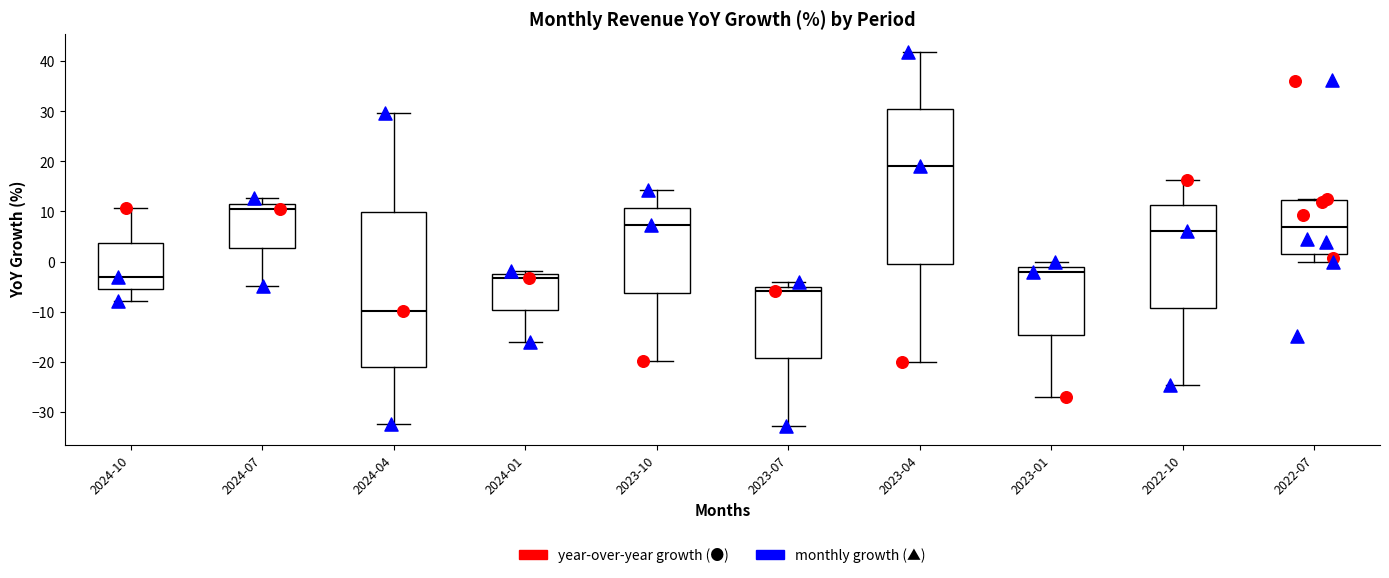

Which box's median line is the highest?

2023-04